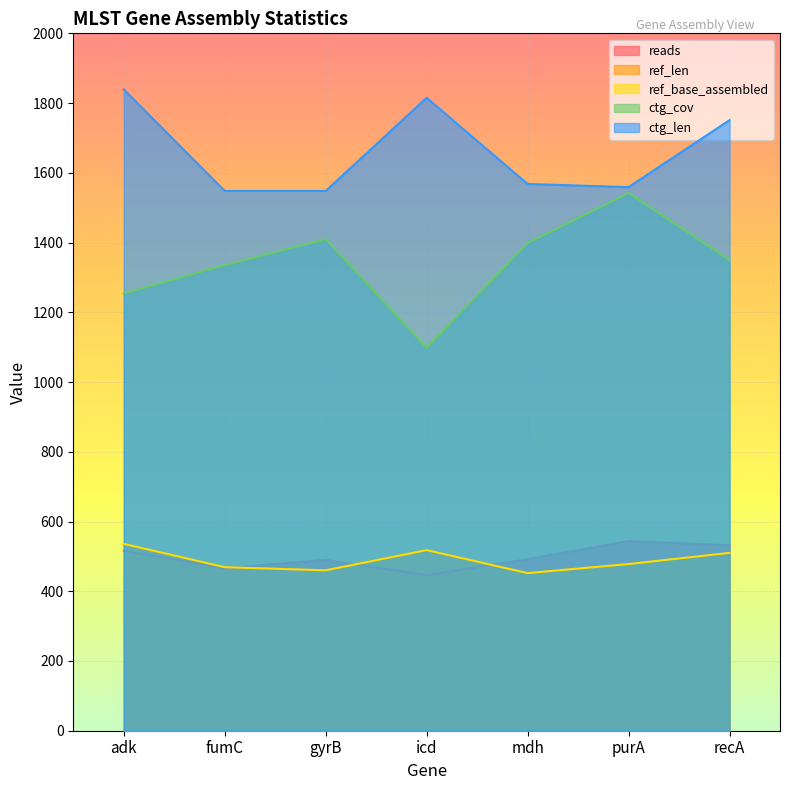

How many interior local peaks does the ctg_cov series have?

2